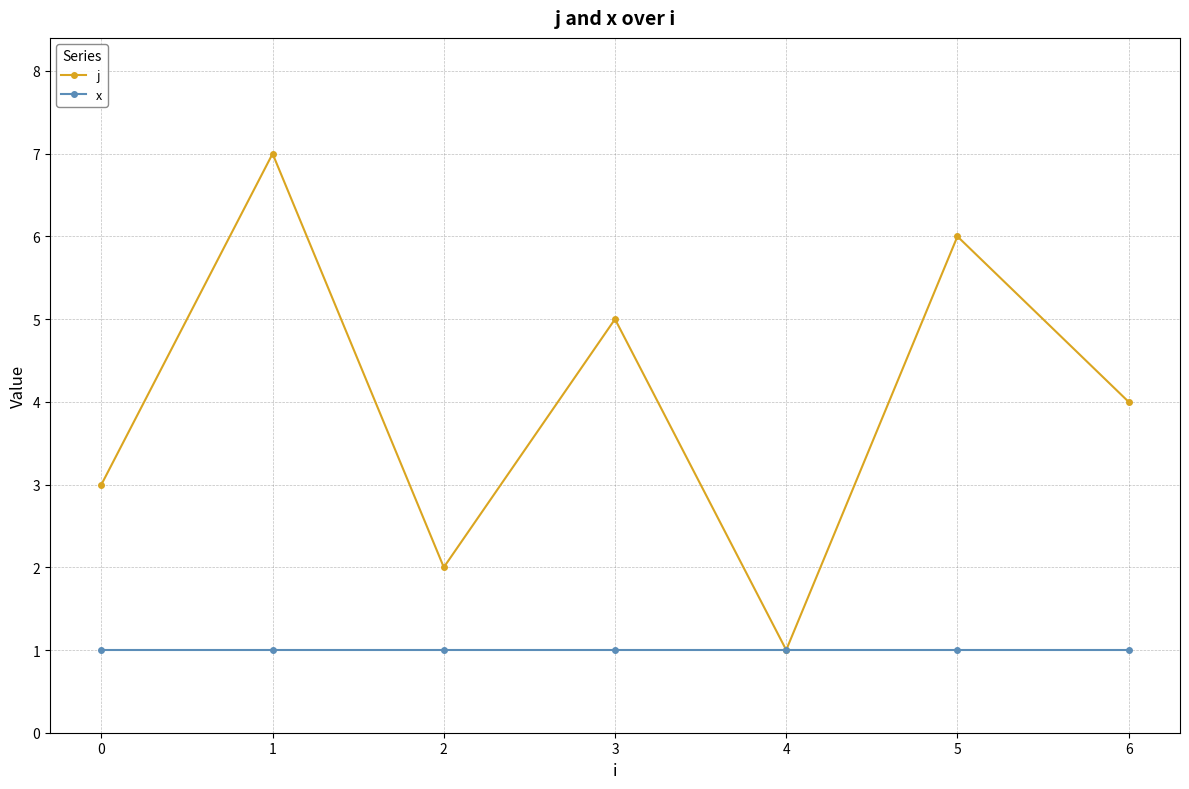

How many lines are shown in the chart?

2